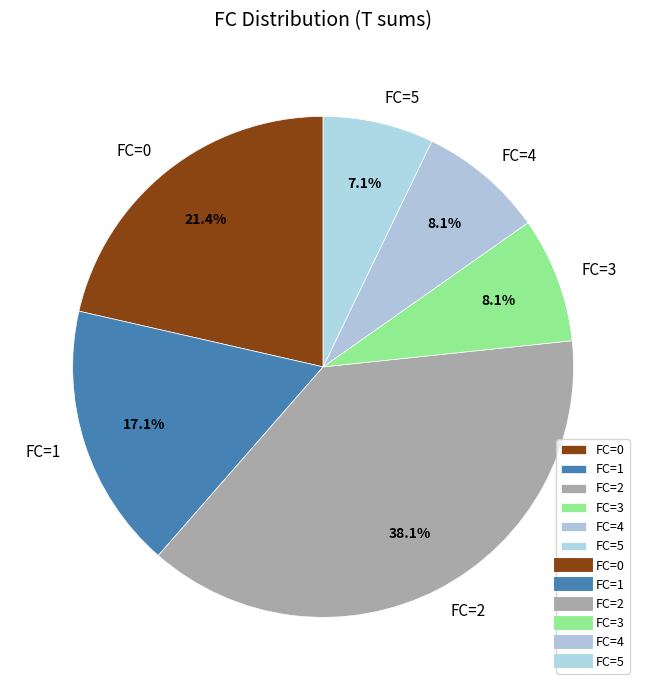

Is there a majority slice in this chart?

No